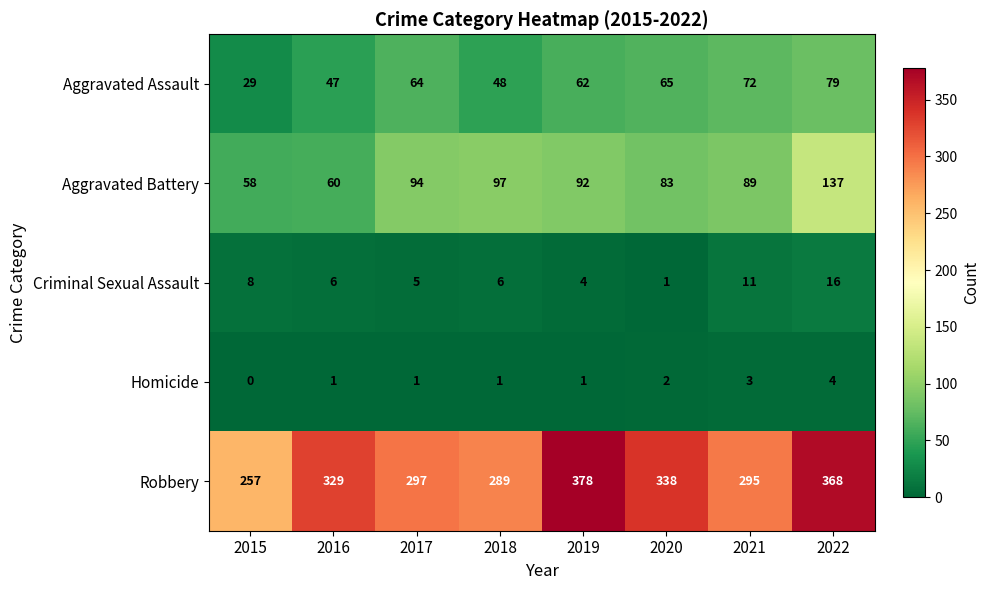

Between 2018 and 2022, which series saw the biggest shift?

Robbery